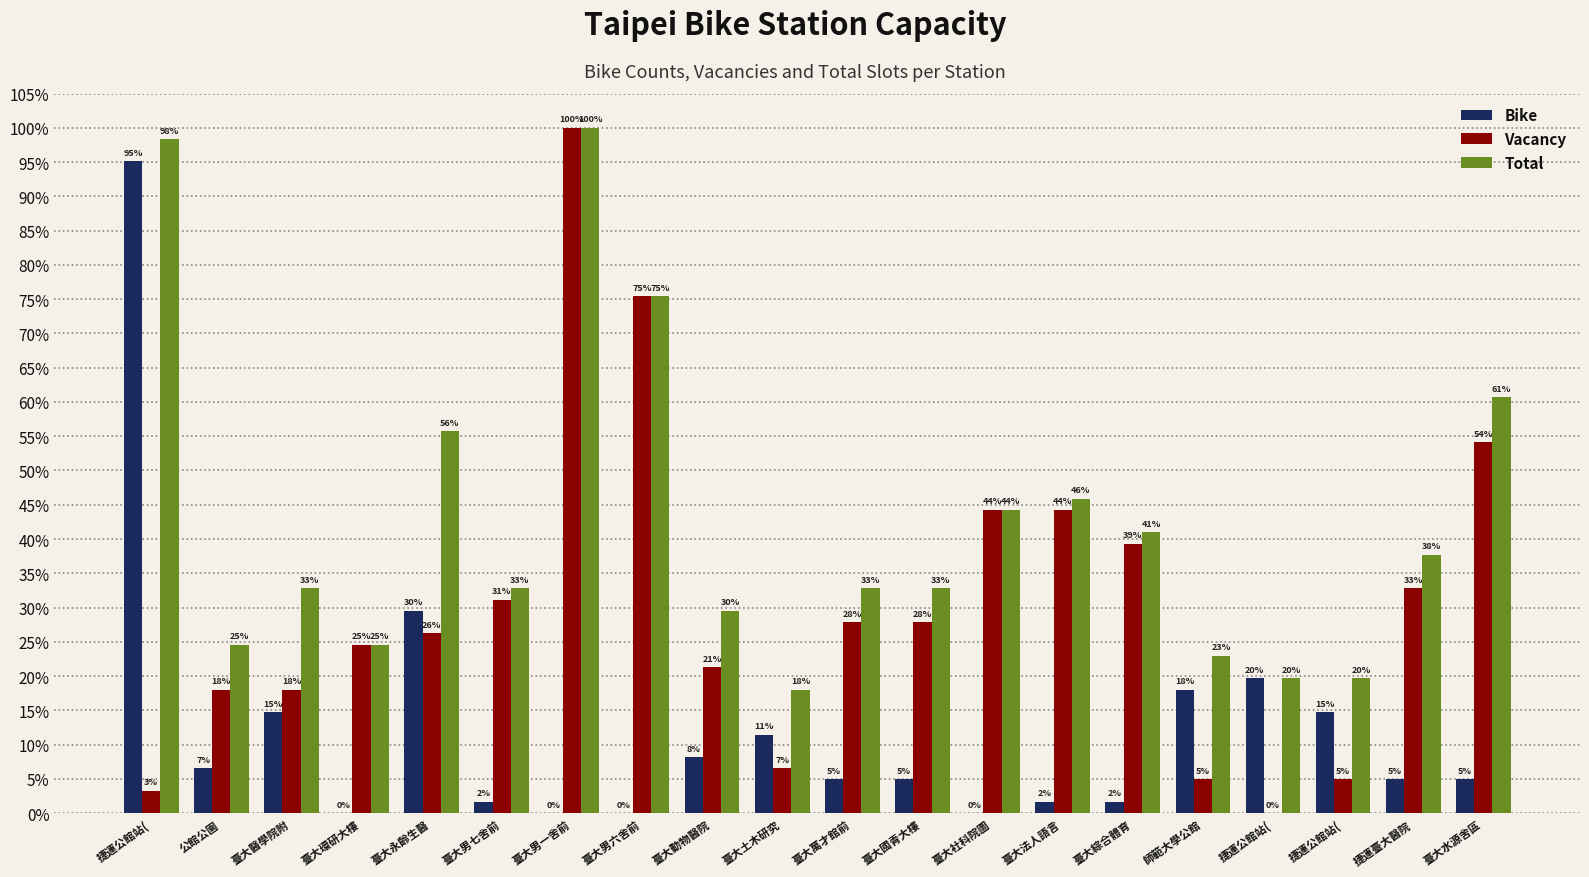

How many data points in Bike are less than 3?

7